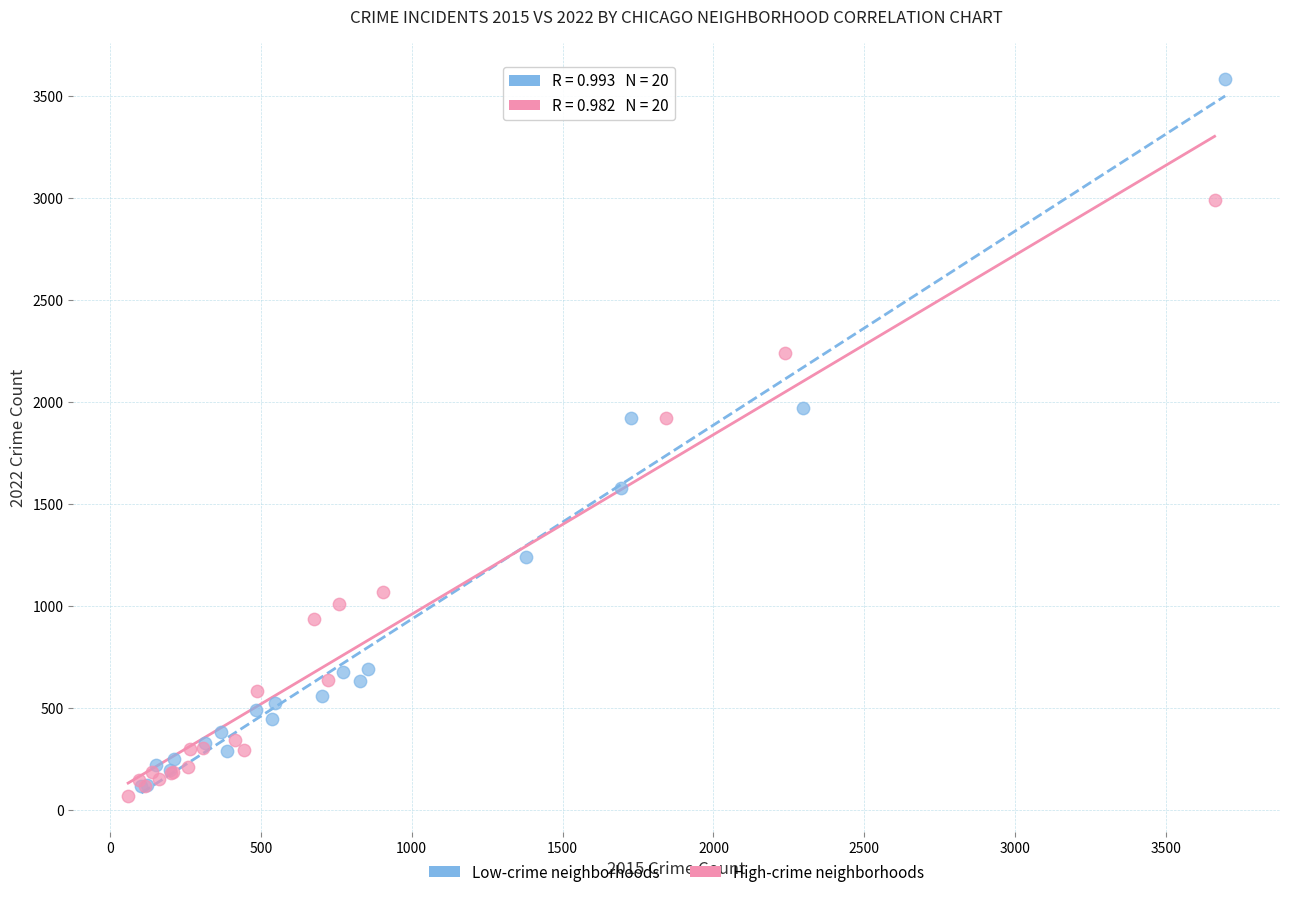

Which series reaches the minimum Y coordinate?

High-crime neighborhoods